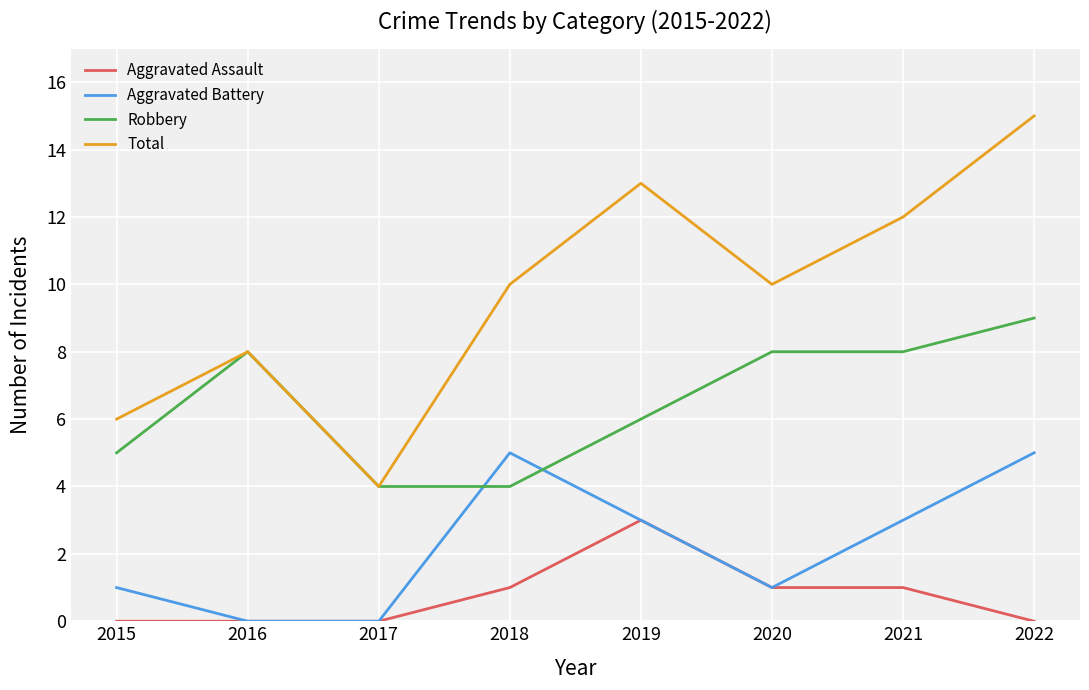

What are all the series names shown in the legend?

Aggravated Assault, Aggravated Battery, Robbery, Total